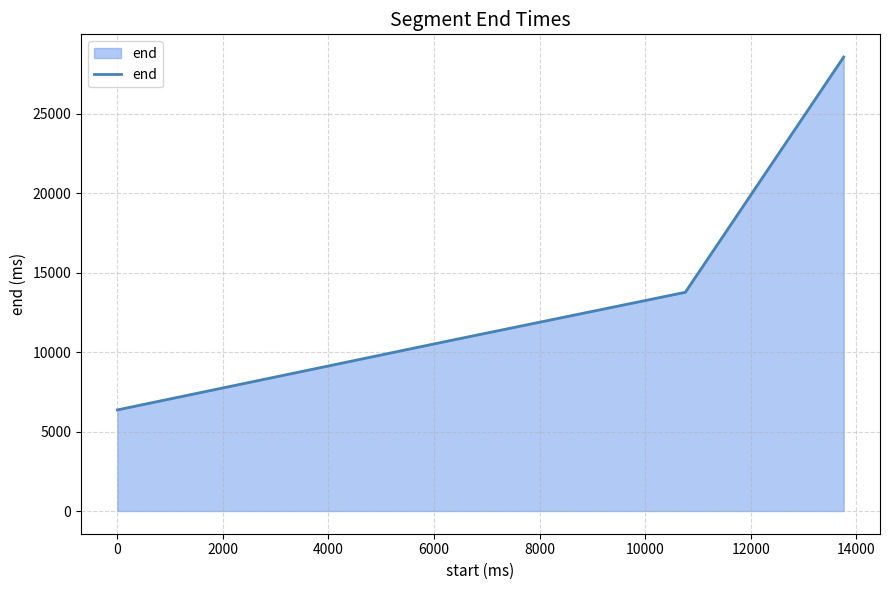

What is the greatest value displayed?

28560